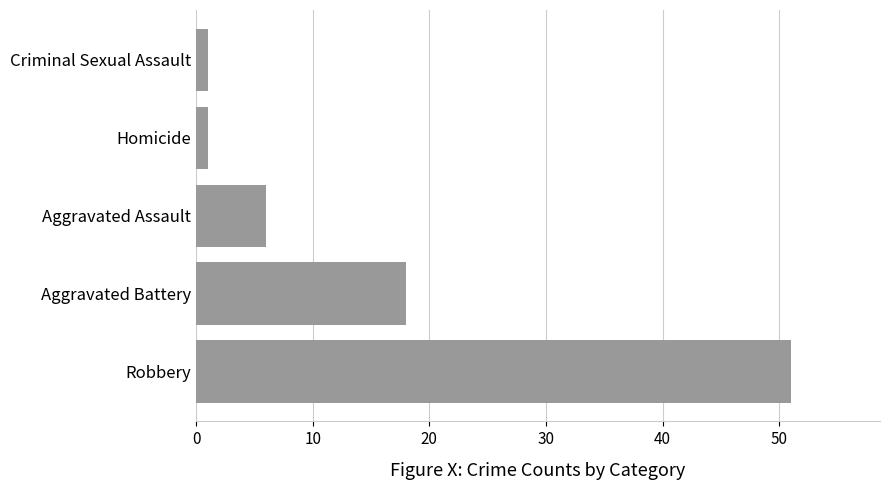

Is it true that the value at Aggravated Assault is 3?

False